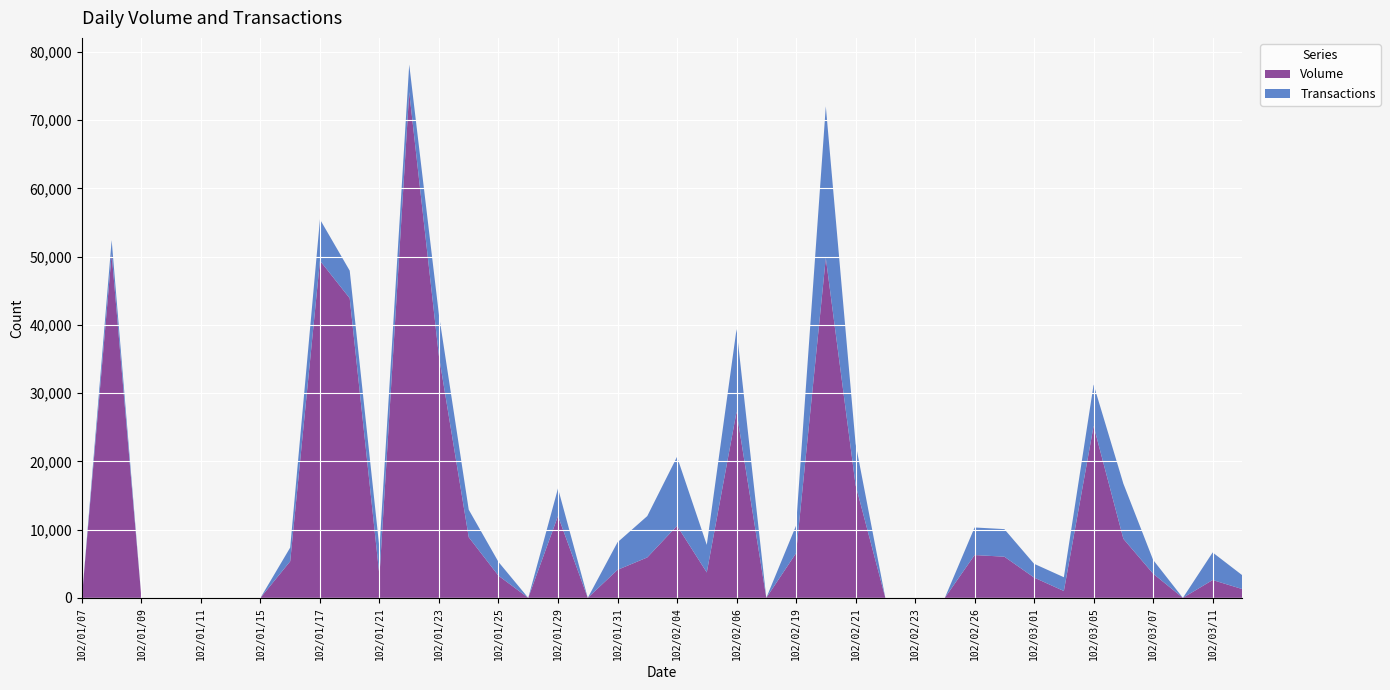

Where is Volume nearest to the value 37050?

102/01/23